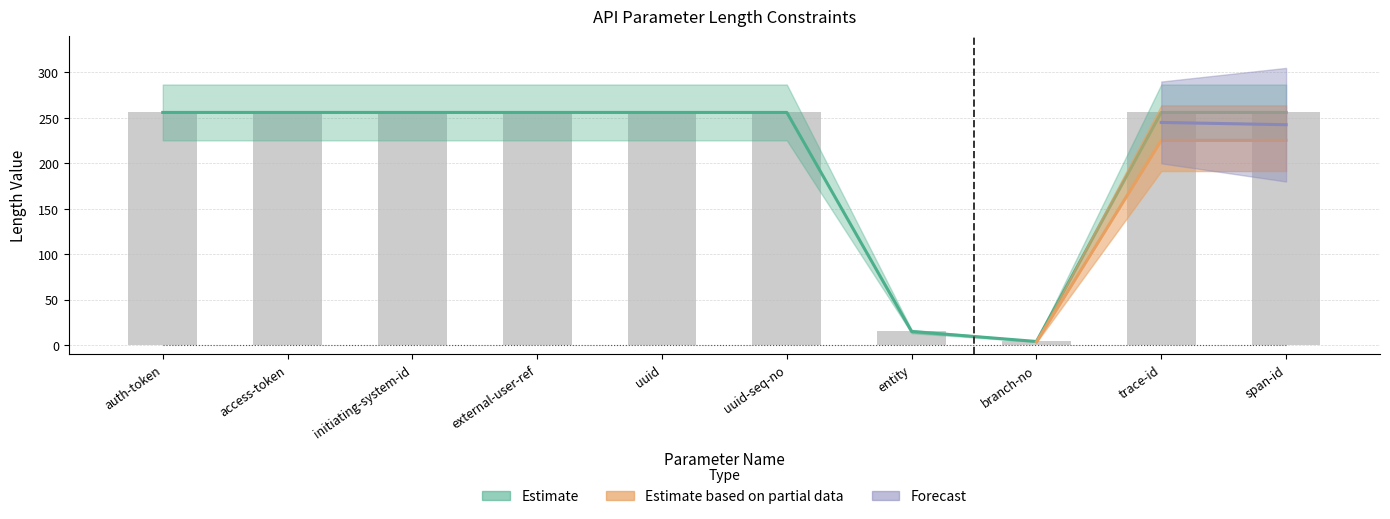

Reading left to right, what are all the values shown in this chart?

MinLength: 0	0	0	0	0	0	0	0	0	0
MaxLength (bar): 256	256	256	256	256	256	15	4	256	256